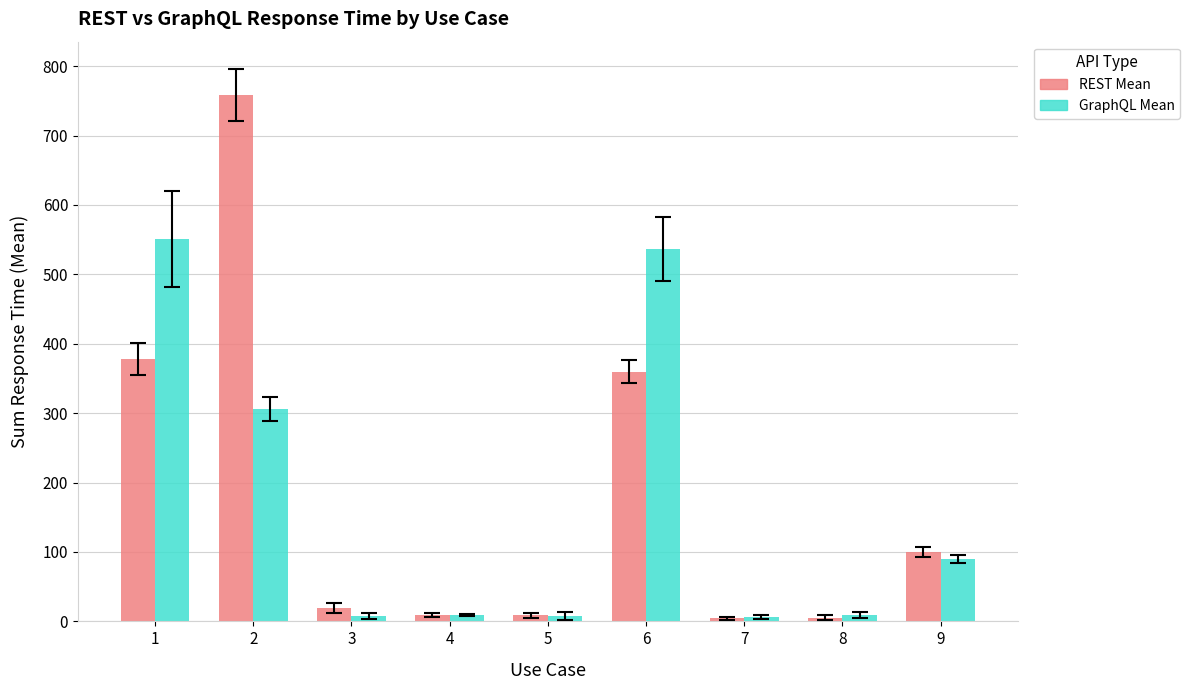

At how many categories does at least one series exceed 326?

3